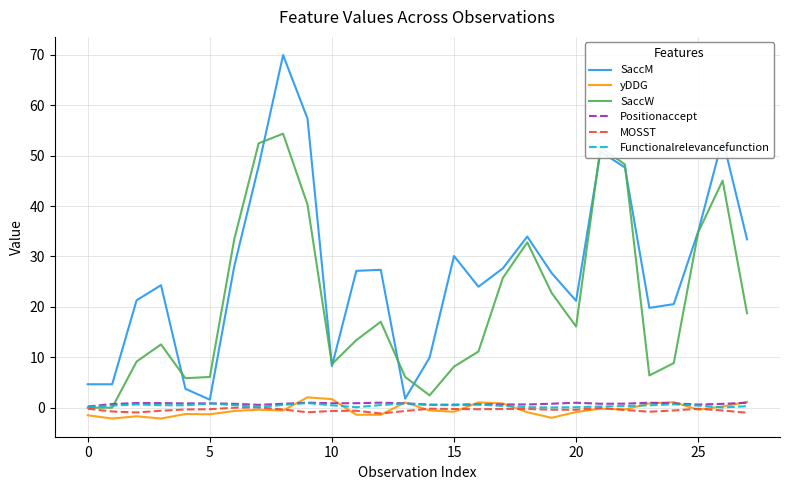

True or false: MOSST and SaccM cross at least once.

False